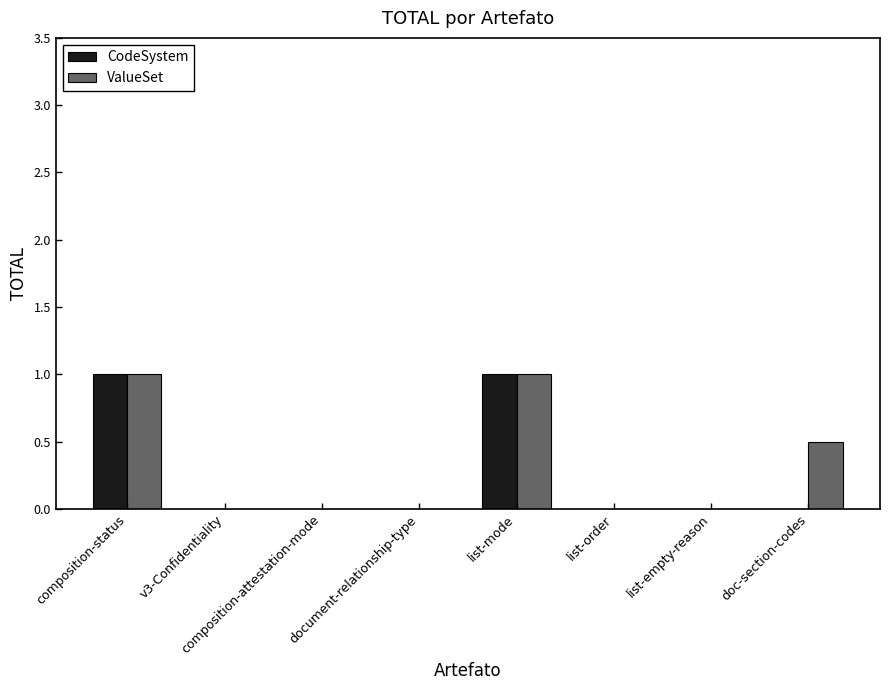

Reading left to right, extract all data points from this chart.

CodeSystem: composition-status=1.0	v3-Confidentiality=0.0	composition-attestation-mode=0.0	document-relationship-type=0.0	list-mode=1.0	list-order=0.0	list-empty-reason=0.0	doc-section-codes=0.0
ValueSet: composition-status=1.0	v3-Confidentiality=0.0	composition-attestation-mode=0.0	document-relationship-type=0.0	list-mode=1.0	list-order=0.0	list-empty-reason=0.0	doc-section-codes=0.5